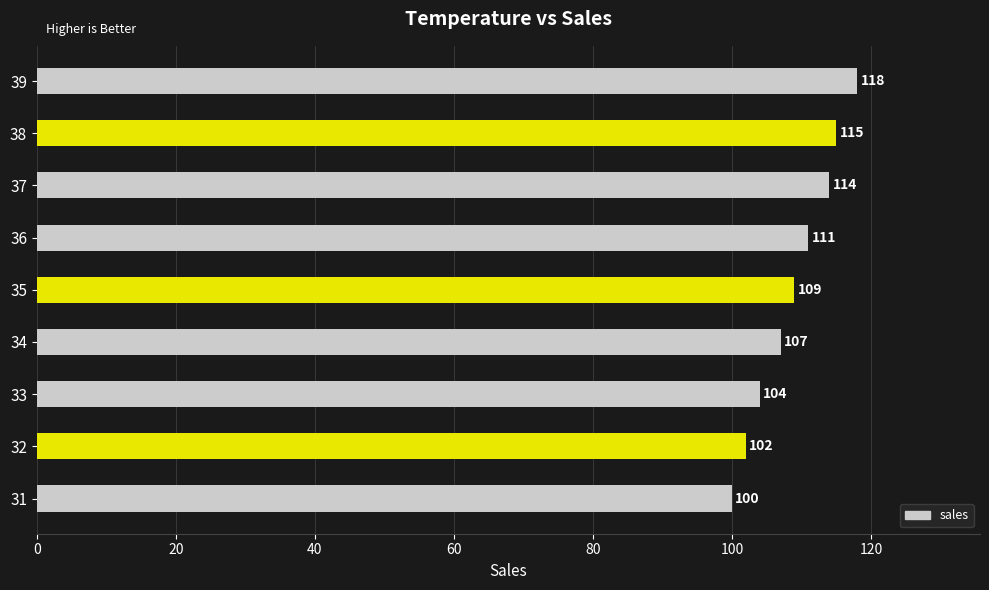

What is the smallest value displayed?

100